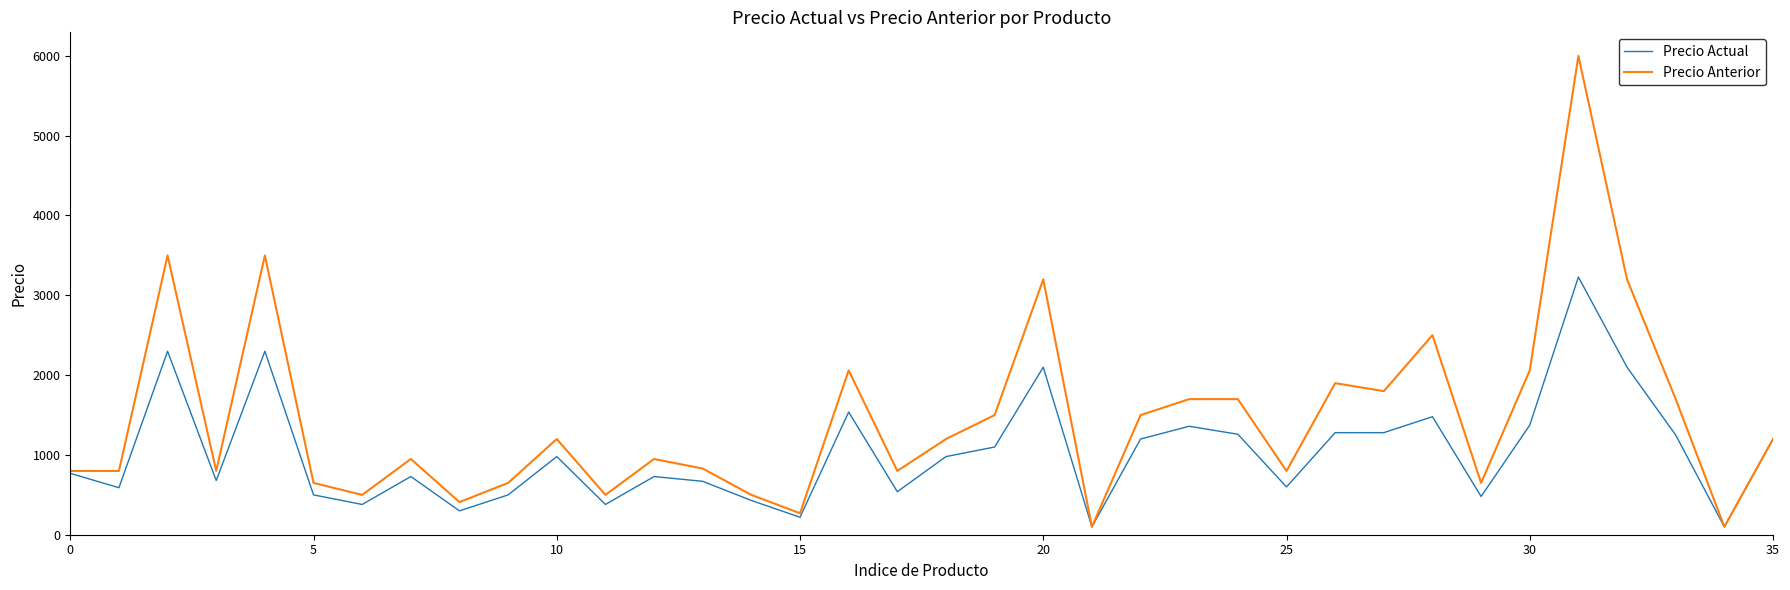

Which series has the widest spread of values?

Precio Anterior